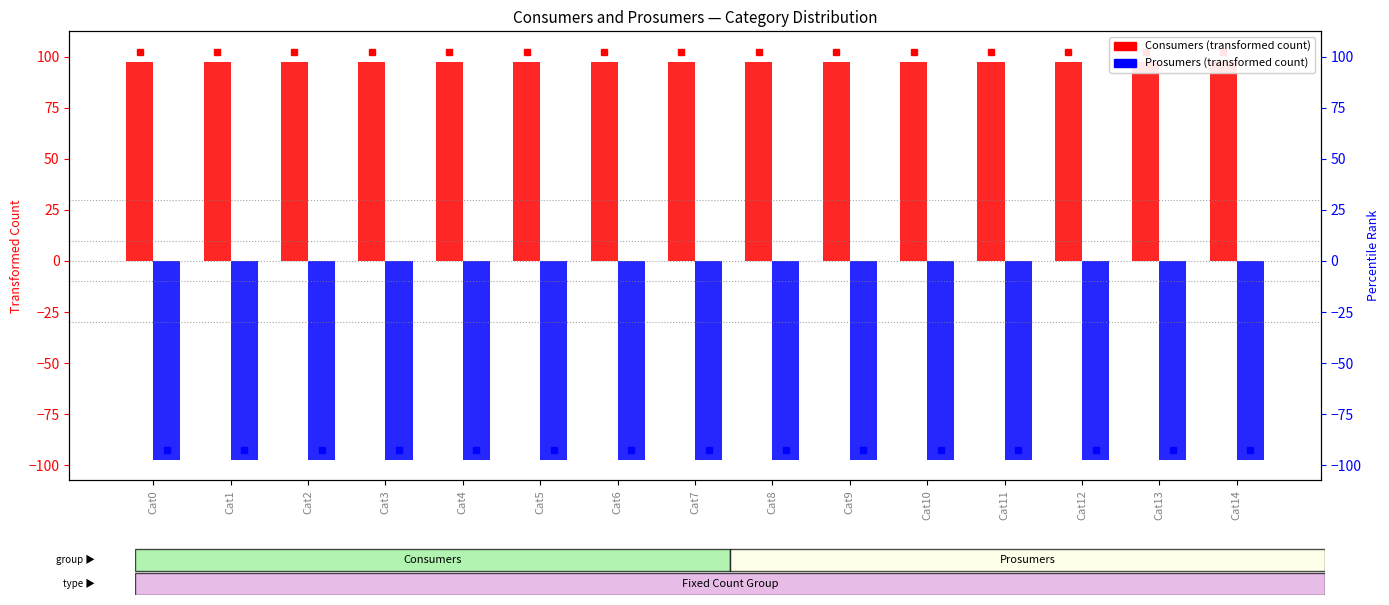

What are all the series names shown in the legend?

Consumers (transformed), Prosumers (transformed)